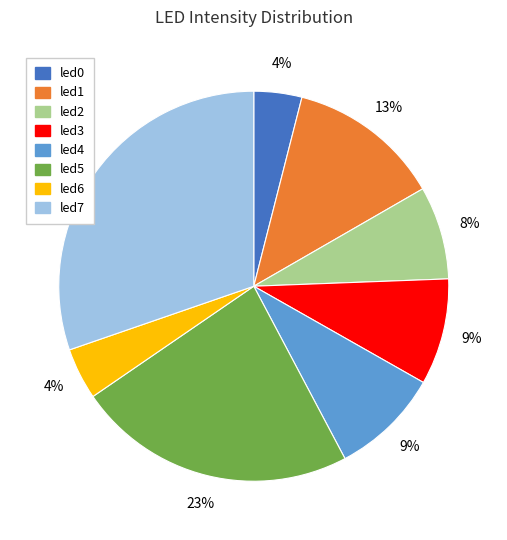

Combined, do led1 and led3 account for over 50%?

No